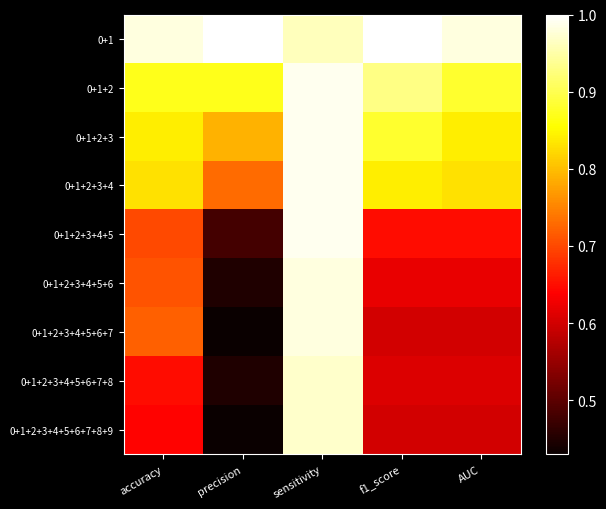

Reading left to right, extract all data points from this chart.

0+1: accuracy=1.0	precision=1.0	sensitivity=1.0	f1_score=1.0	AUC=1.0
0+1+2: accuracy=0.9	precision=0.9	sensitivity=1.0	f1_score=0.9	AUC=0.9
0+1+2+3: accuracy=0.8	precision=0.8	sensitivity=1.0	f1_score=0.9	AUC=0.8
0+1+2+3+4: accuracy=0.8	precision=0.7	sensitivity=1.0	f1_score=0.8	AUC=0.8
0+1+2+3+4+5: accuracy=0.7	precision=0.5	sensitivity=1.0	f1_score=0.7	AUC=0.7
0+1+2+3+4+5+6: accuracy=0.7	precision=0.5	sensitivity=1.0	f1_score=0.6	AUC=0.6
0+1+2+3+4+5+6+7: accuracy=0.7	precision=0.4	sensitivity=1.0	f1_score=0.6	AUC=0.6
0+1+2+3+4+5+6+7+8: accuracy=0.7	precision=0.5	sensitivity=1.0	f1_score=0.6	AUC=0.6
0+1+2+3+4+5+6+7+8+9: accuracy=0.6	precision=0.4	sensitivity=1.0	f1_score=0.6	AUC=0.6